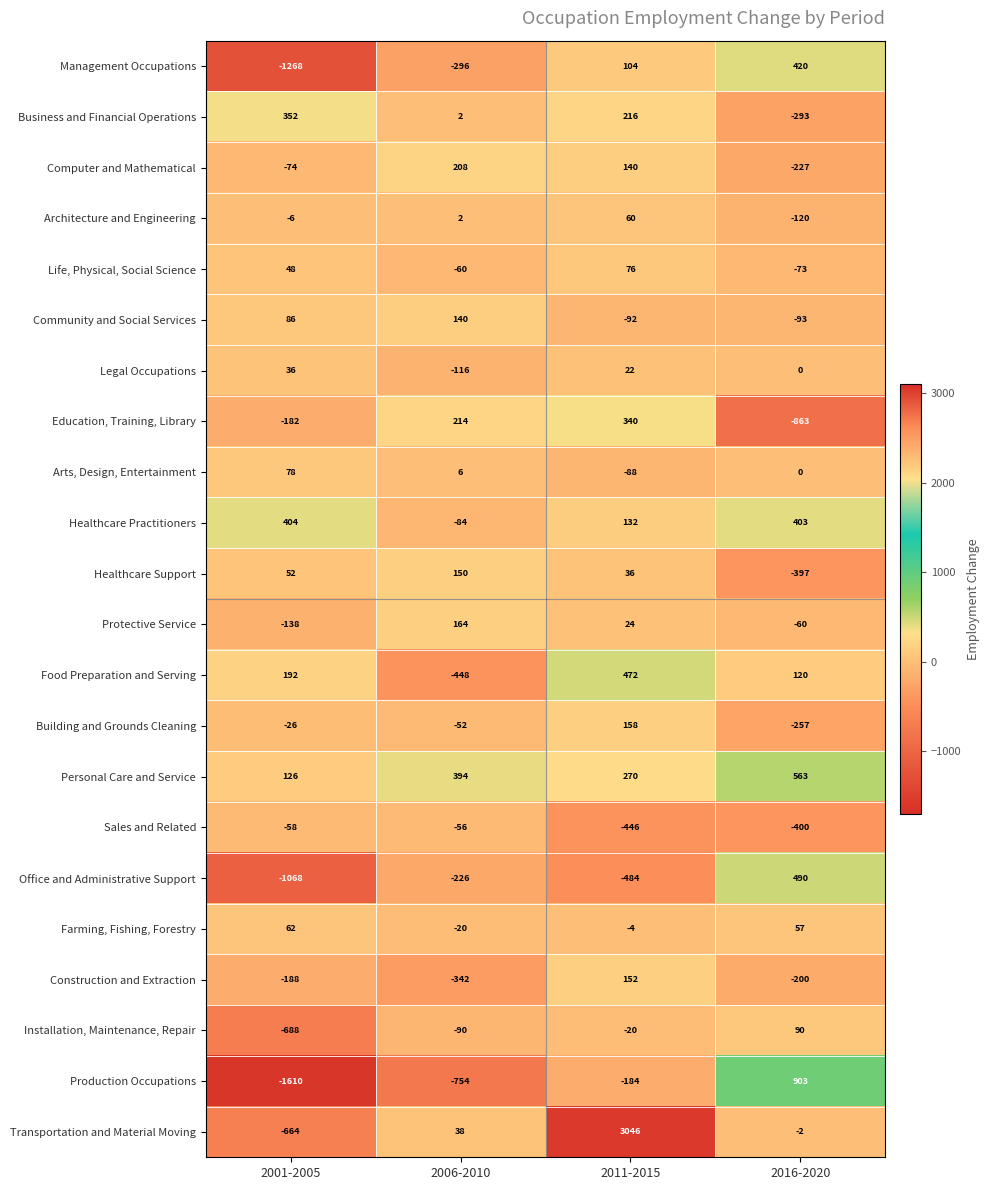

How many data points in Construction and Extraction are less than -188?

2